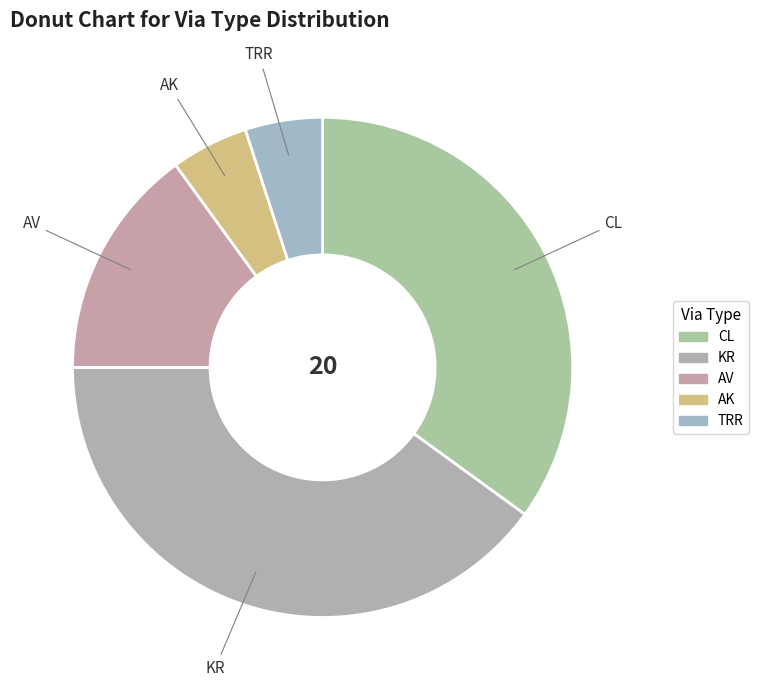

Is CL the majority of the pie?

No